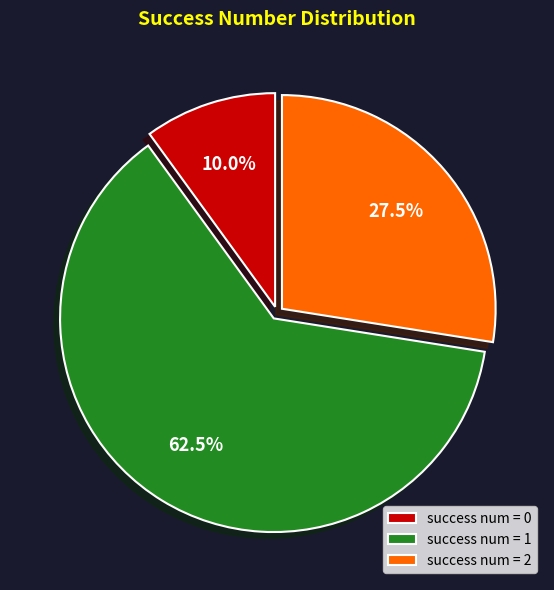

What is the largest slice in the pie chart?

success num = 1